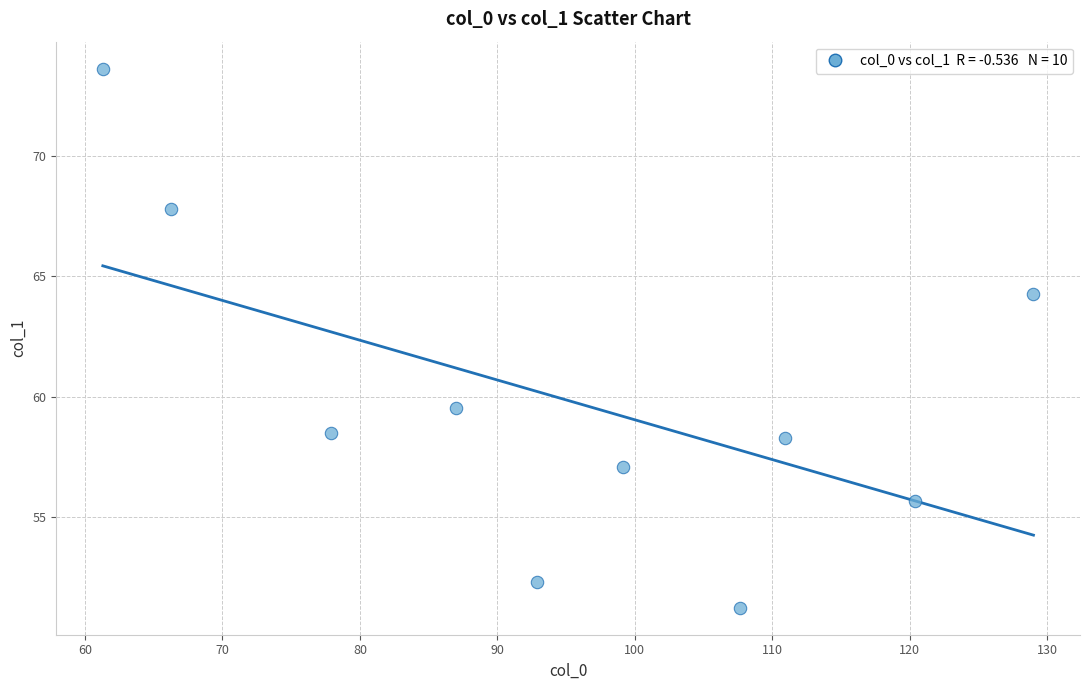

What is the average X value?

95.2